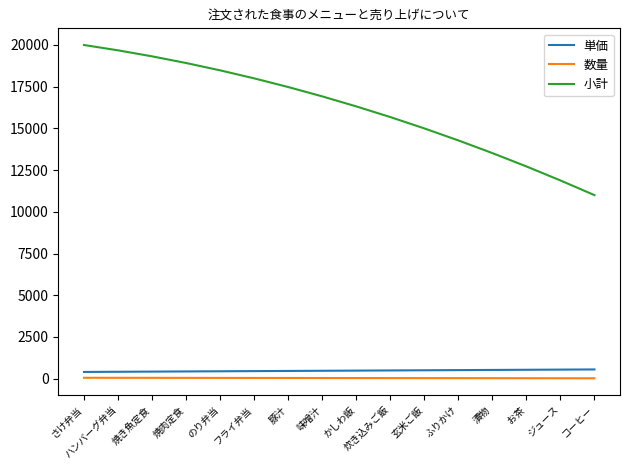

Which series has the largest total across all categories?

小計